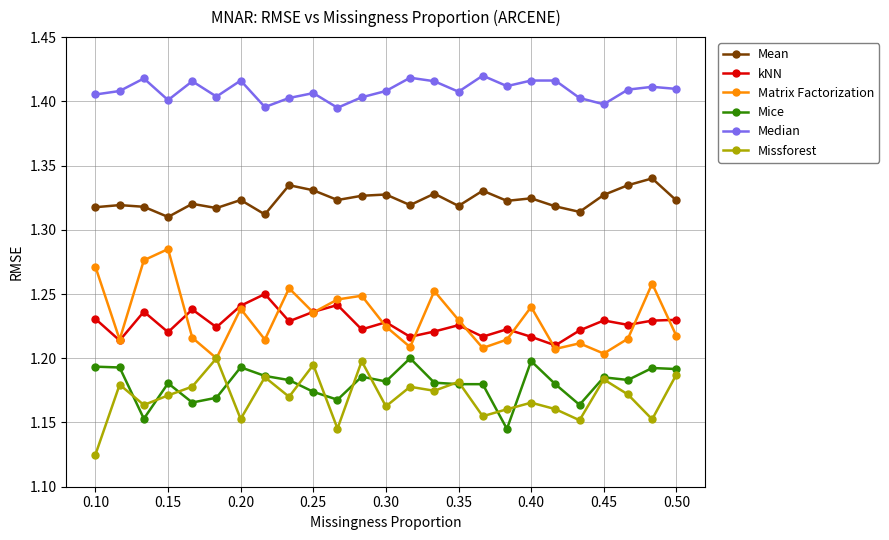

True or false: kNN and Median intersect in this chart.

False